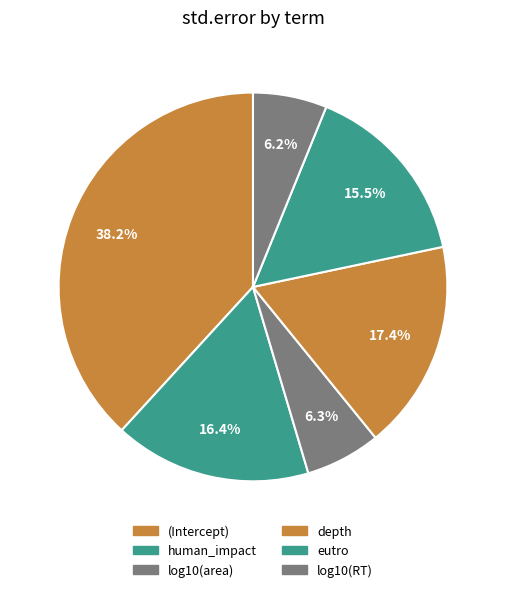

What percentage is the log10(RT) slice, to the nearest percent?

6%